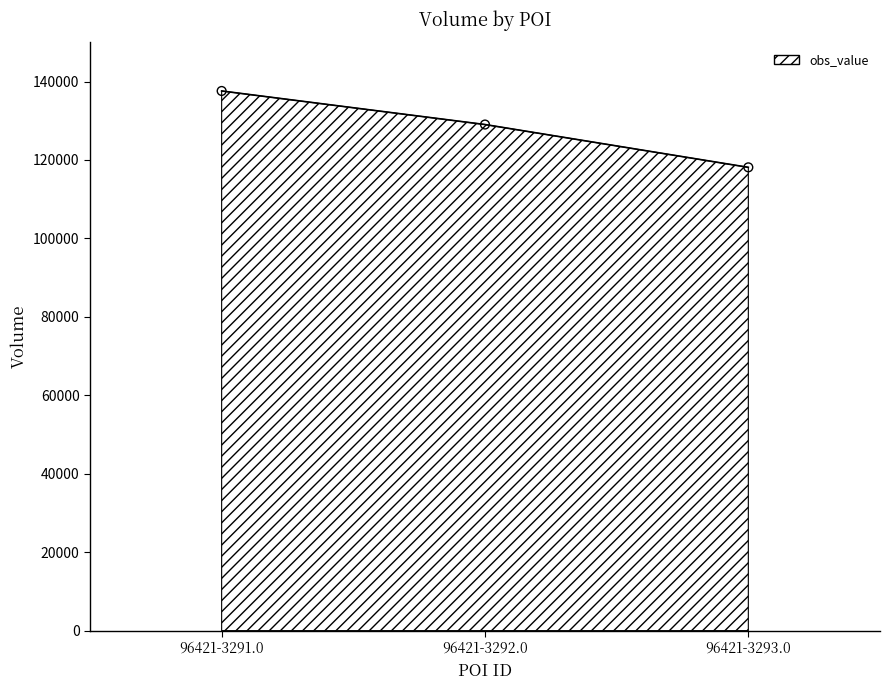

What is the change in value from 96421-3292.0 to 96421-3293.0?

-10915